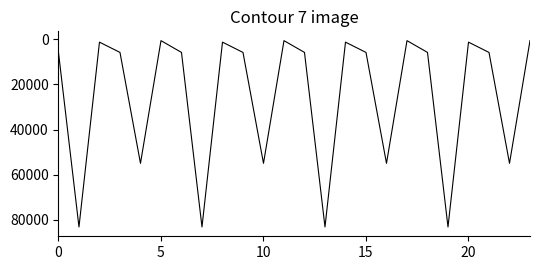

What is the maximum value shown in the chart?

83132.1